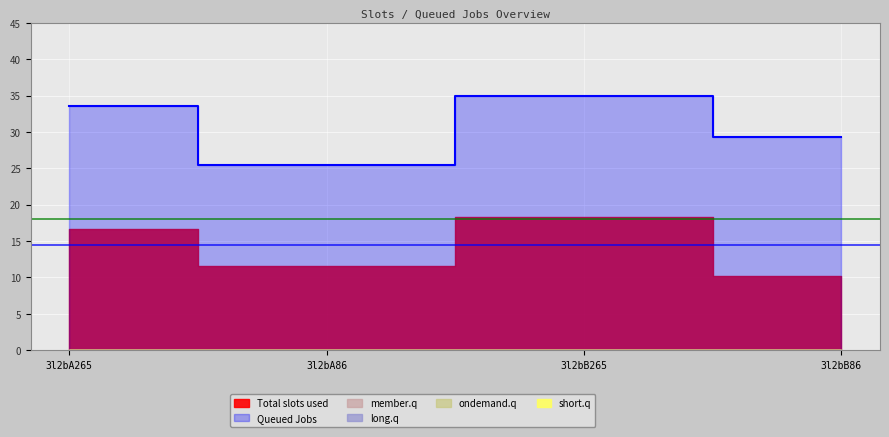

At how many categories does at least one series exceed 2?

4